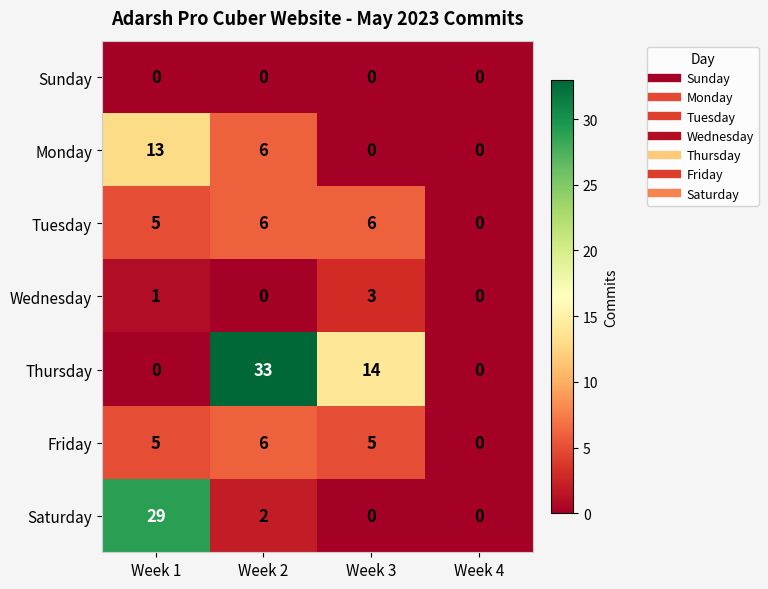

Is it true that Saturday equals 2 at Week 2?

True